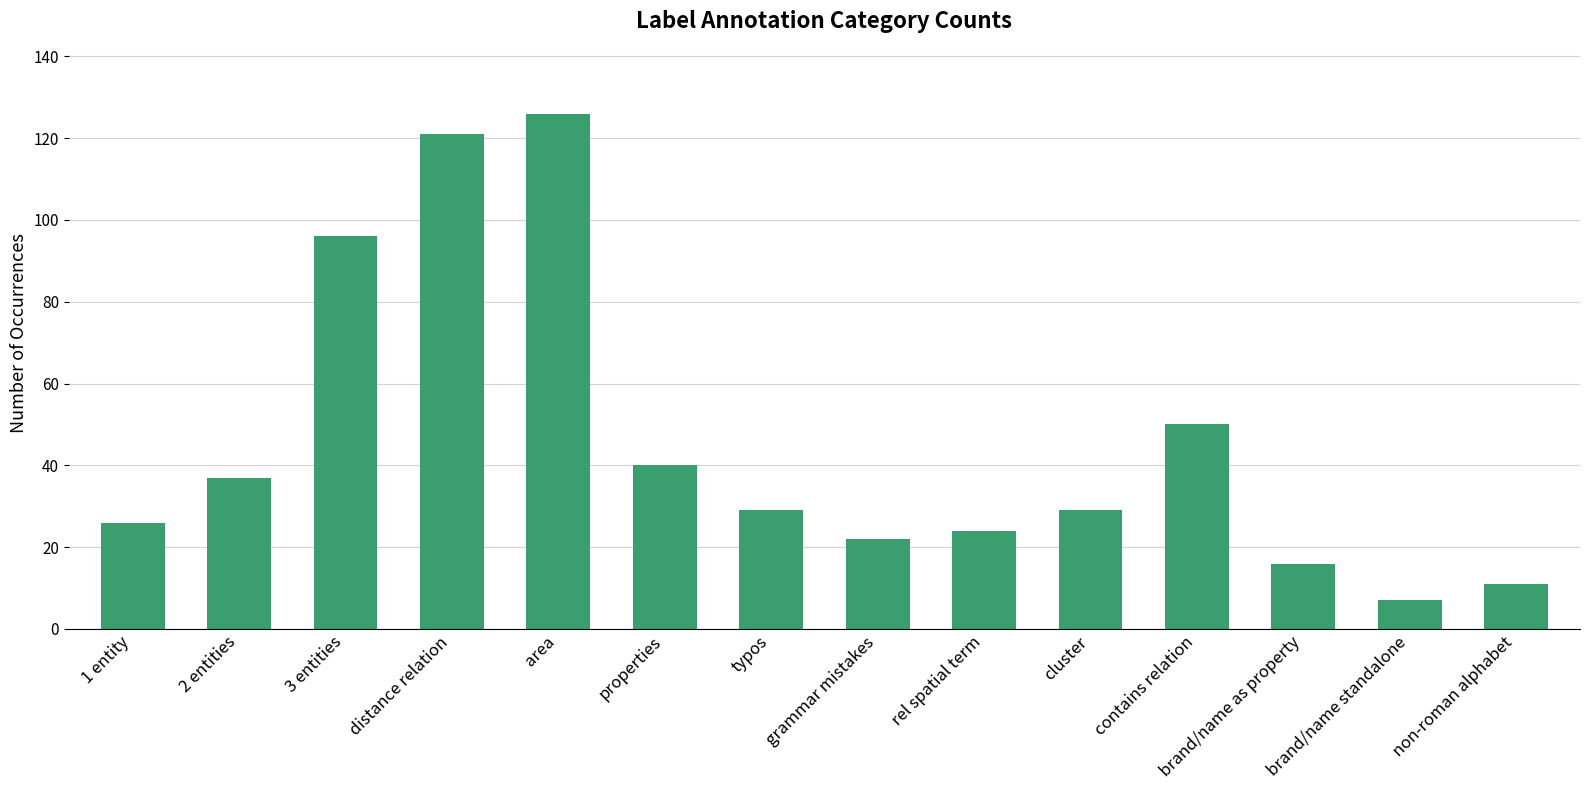

Are the bars grouped side by side (vs. stacked)?

No